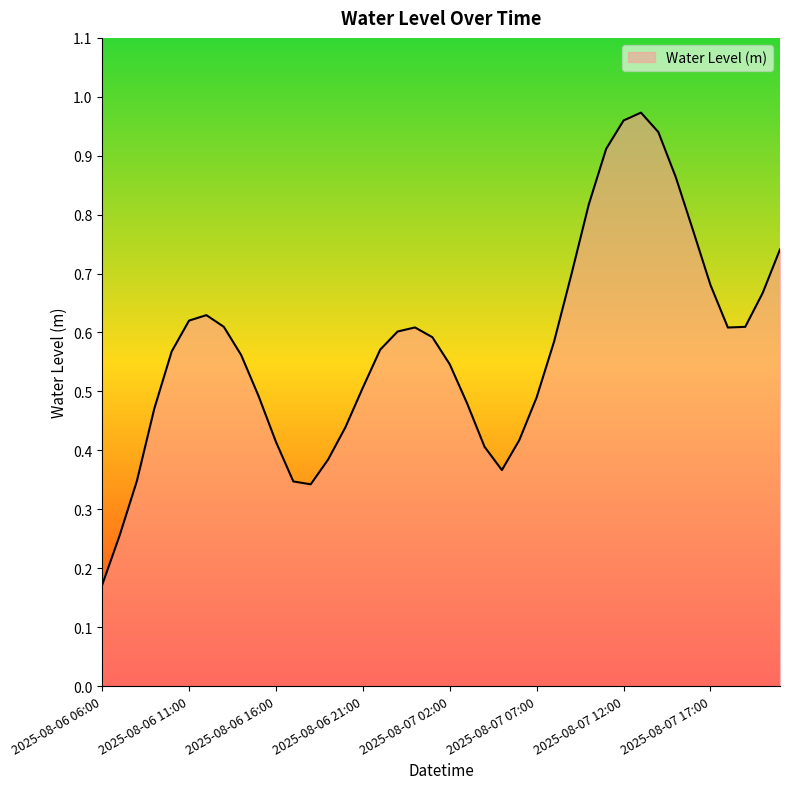

What is the label of the 4th point from the right?

2025-08-07 18:00